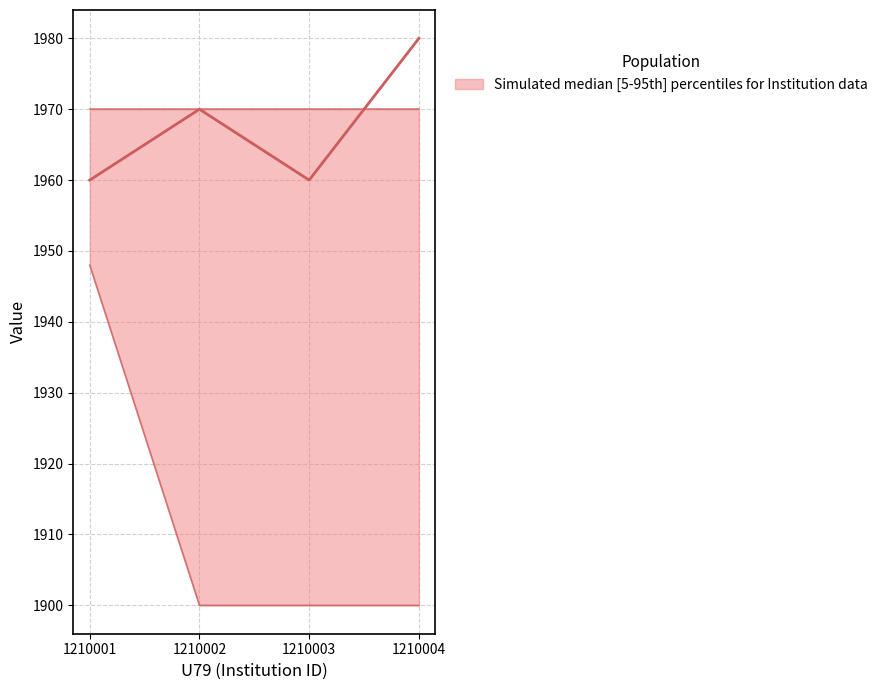

Where do End Year and Skill (scaled) first cross each other?

1210003 and 1210004